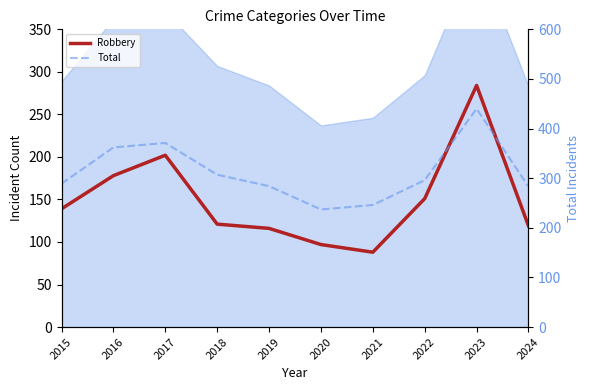

Is the value of Robbery at 2019 greater than the value of Total at 2015?

No